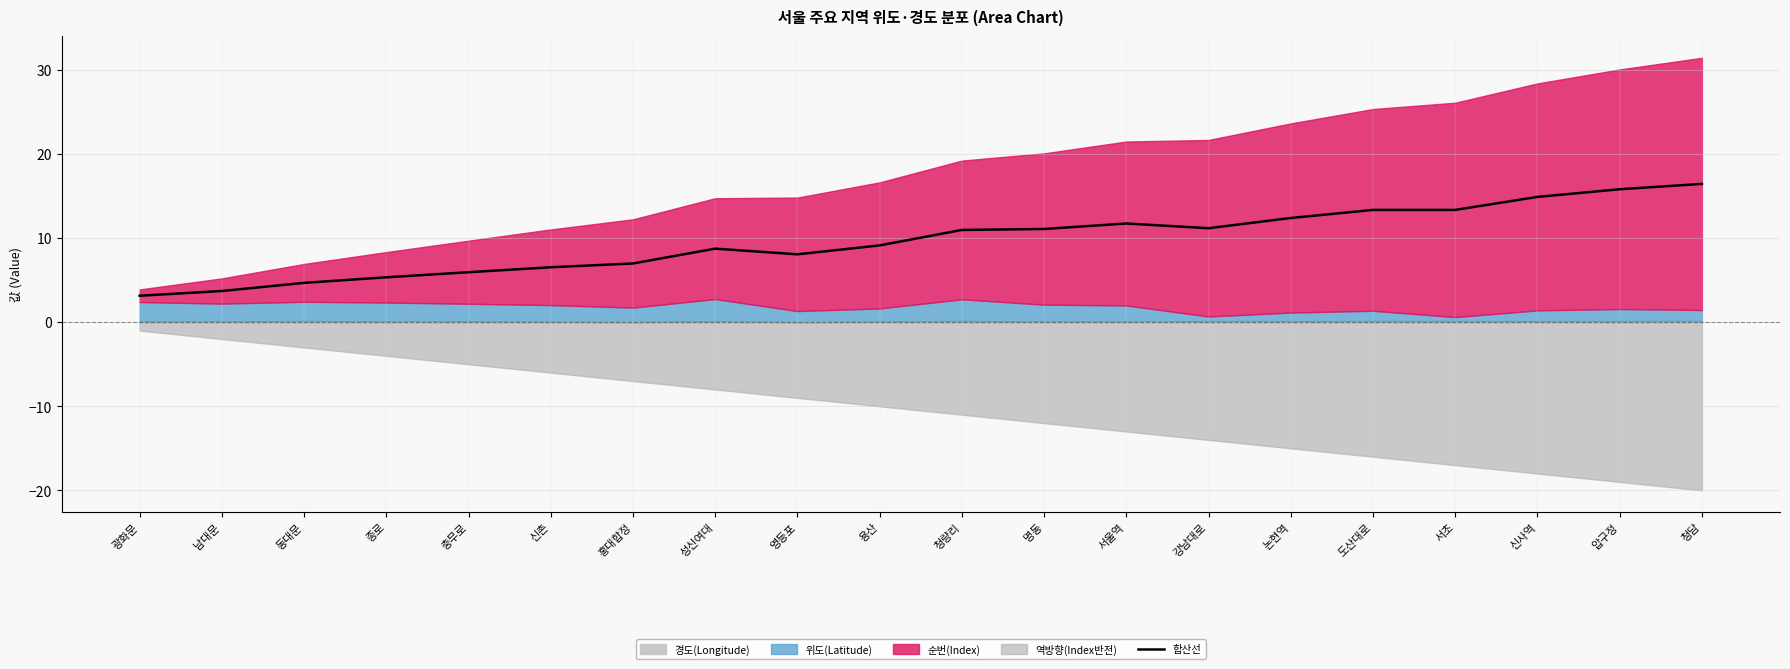

What is the greatest value displayed?

16.5